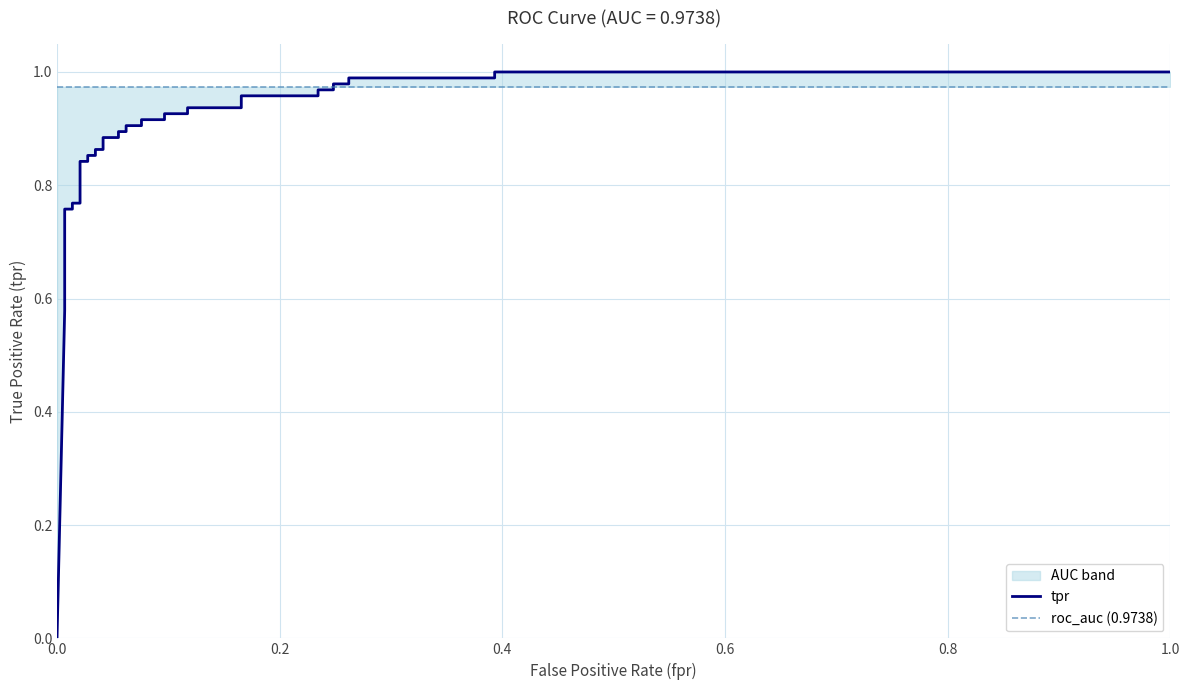

Reading left to right, list all the values displayed in this chart.

tpr: 0.0	0.6	0.6	0.7	0.7	0.8	0.8	0.8	0.8	0.8	0.8	0.9	0.9	0.9	0.9	0.9	0.9	0.9	0.9	0.9	0.9	0.9	0.9	0.9	0.9	0.9	0.9	1.0	1.0	1.0	1.0	1.0	1.0	1.0	1.0	1.0	1.0
roc_auc (0.9738): 1.0	1.0	1.0	1.0	1.0	1.0	1.0	1.0	1.0	1.0	1.0	1.0	1.0	1.0	1.0	1.0	1.0	1.0	1.0	1.0	1.0	1.0	1.0	1.0	1.0	1.0	1.0	1.0	1.0	1.0	1.0	1.0	1.0	1.0	1.0	1.0	1.0